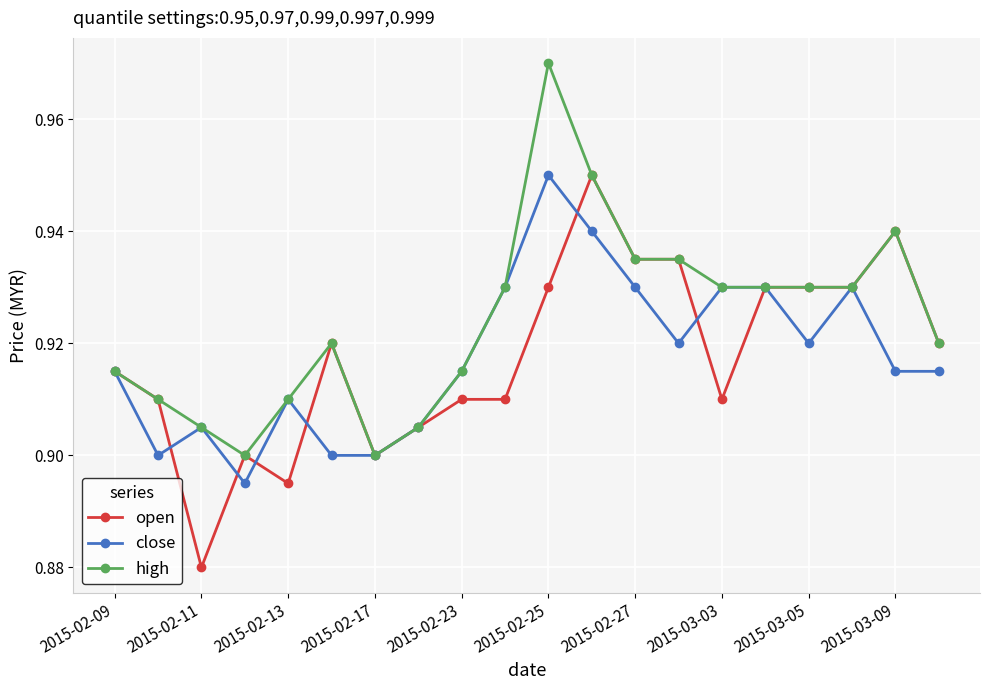

True or false: high has more than 1 interior local peaks.

True